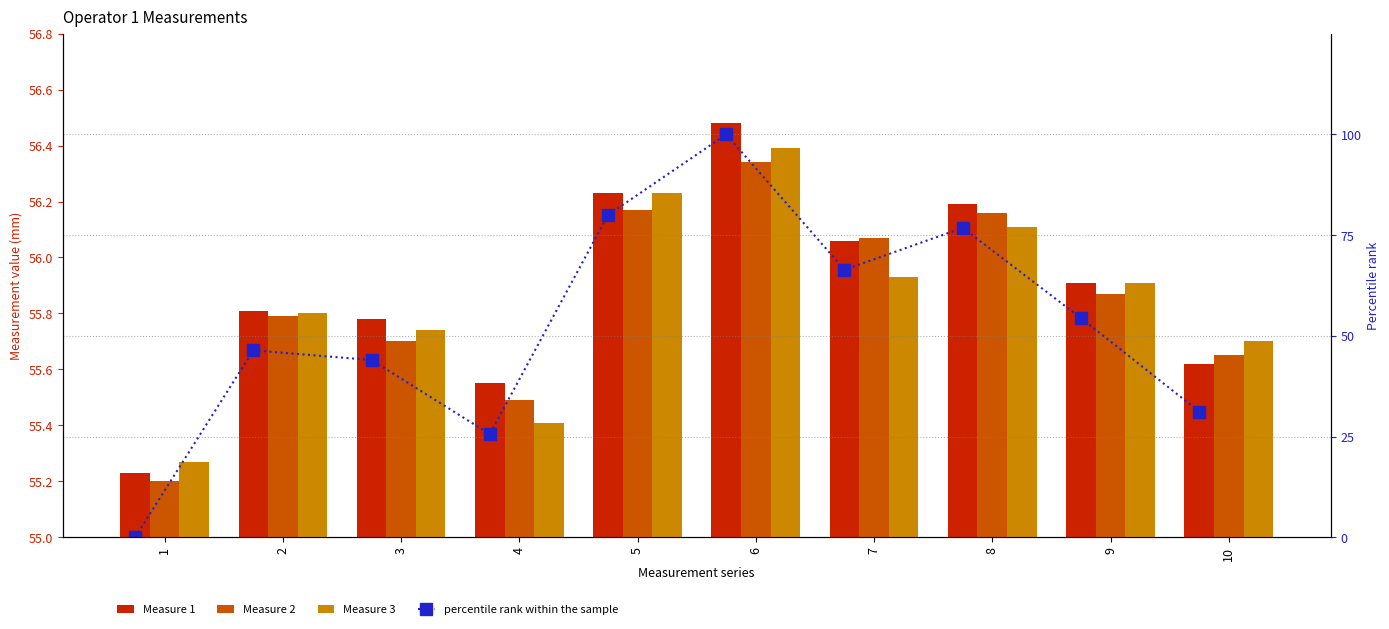

What is the difference between the Measure 1 values at 7 and 5?

0.2